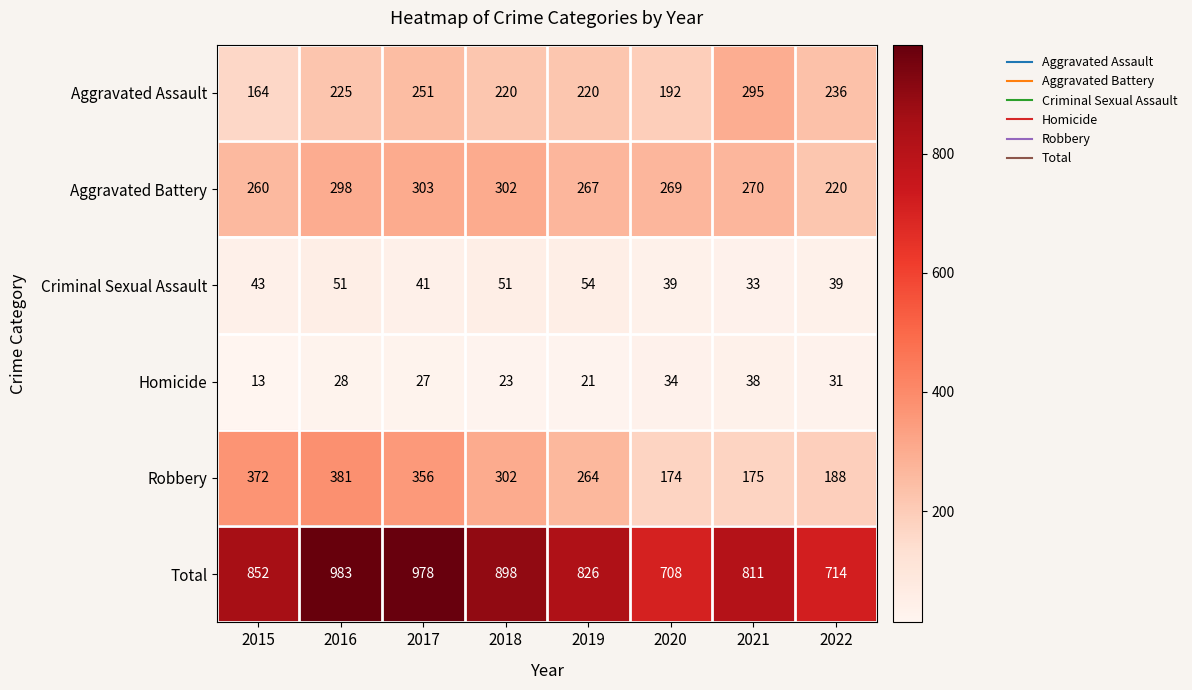

What is the difference between the second highest and minimum values in the Total series?

270